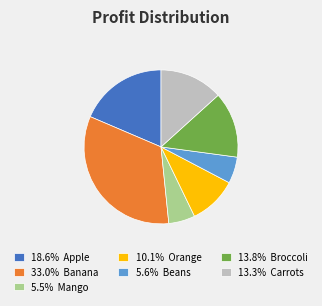

Is the sum of 13.8% Broccoli and 5.6% Beans greater than half?

No